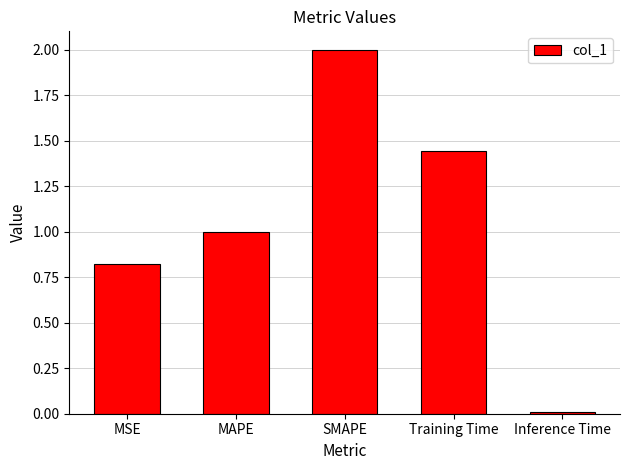

What is the label of the 2nd bar from the left?

MAPE